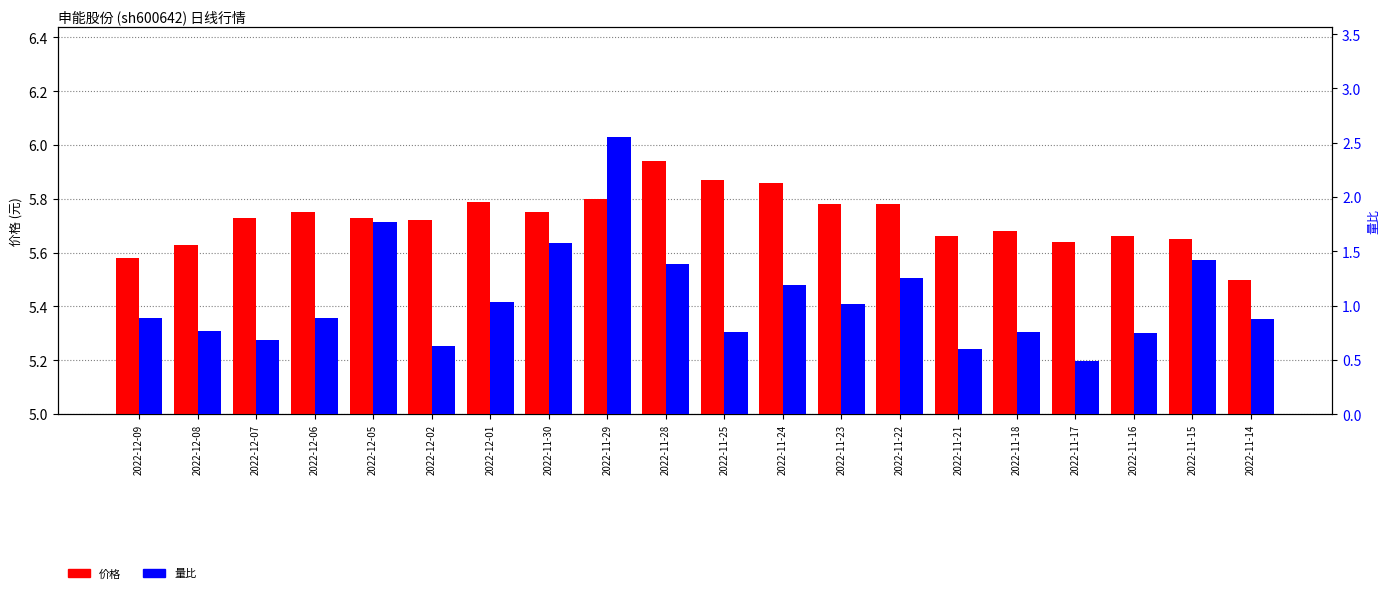

Rank the series by their average value, from highest to lowest.

价格, 量比